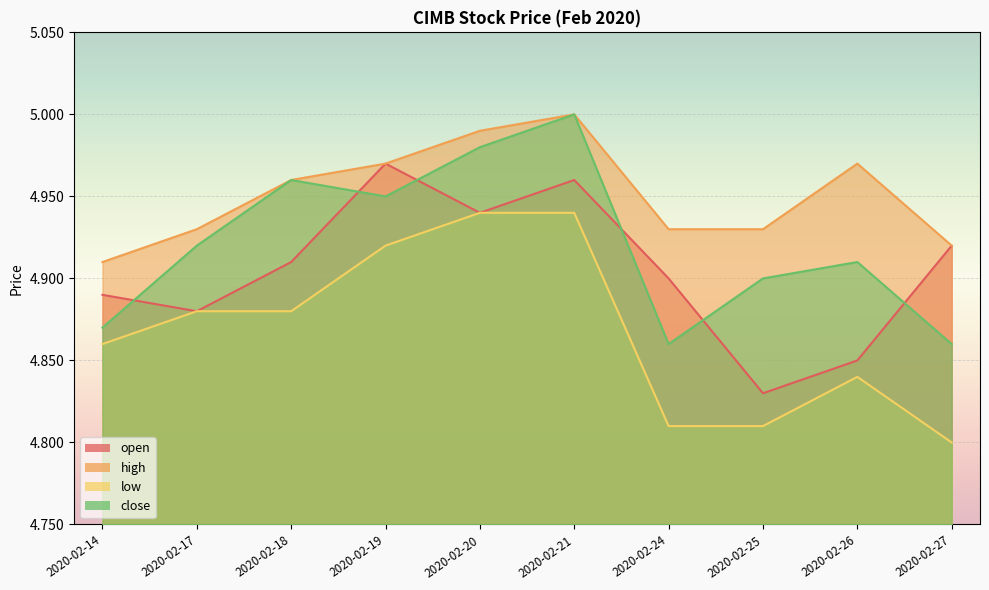

True or false: open has more than 2 points higher than both neighbors.

False